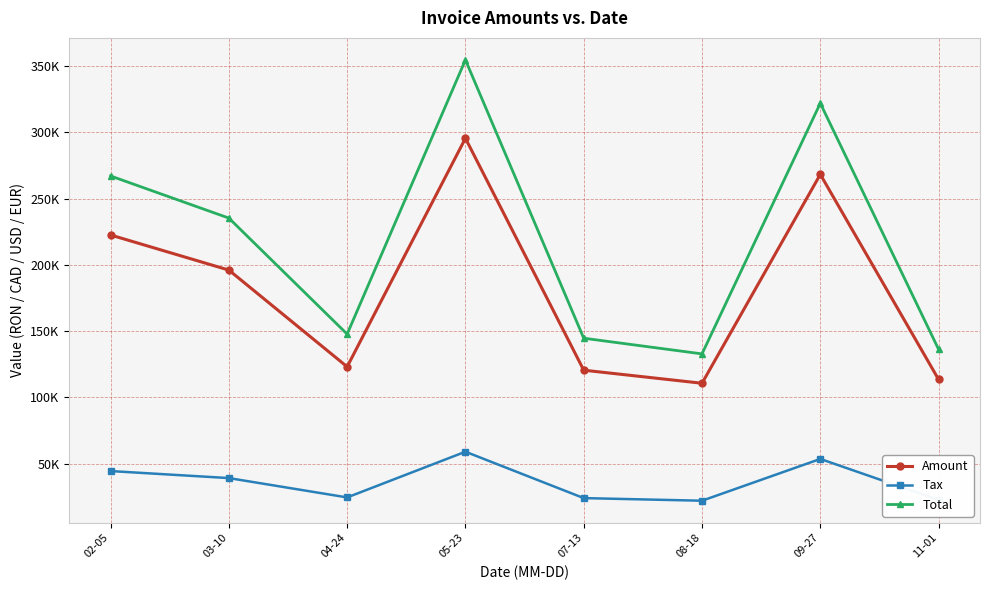

True or false: Tax and Total cross at least once.

False